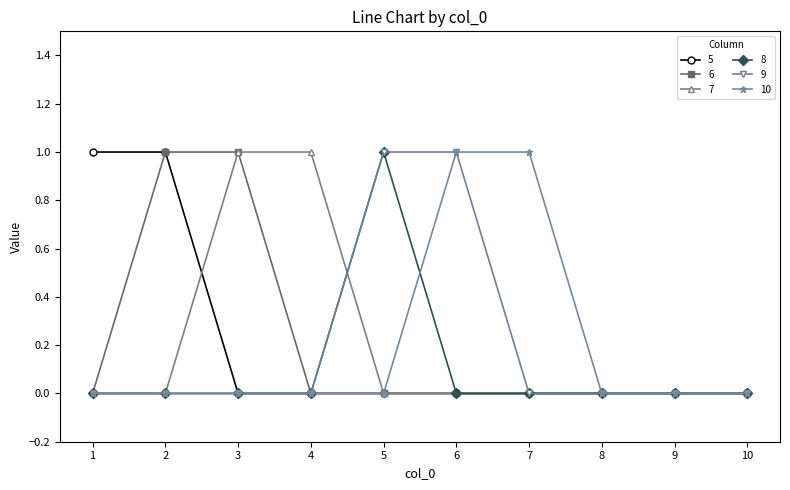

Is it true that 6 equals 2 at 2?

False